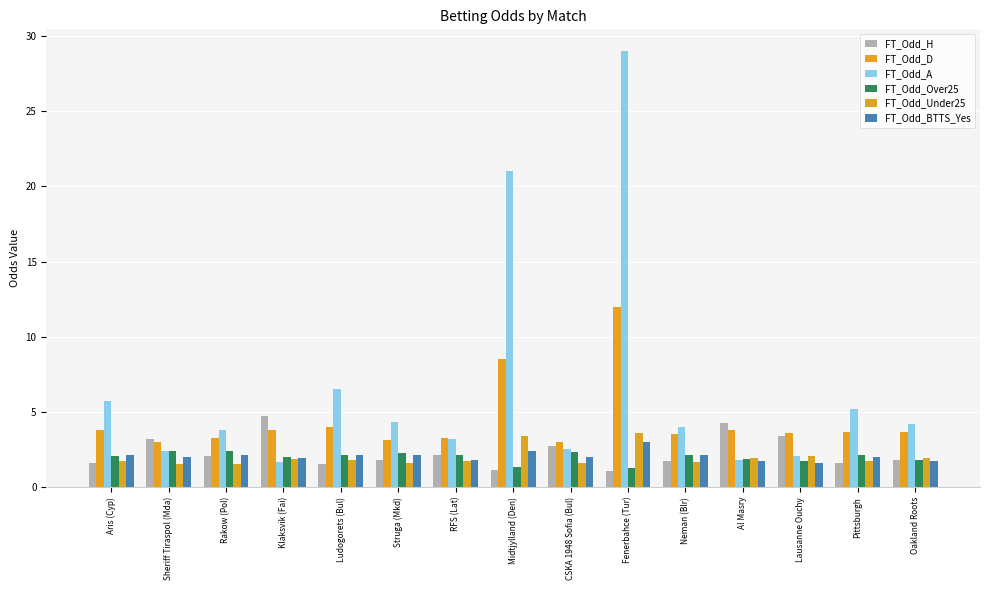

Which series has the widest spread of values?

FT_Odd_A